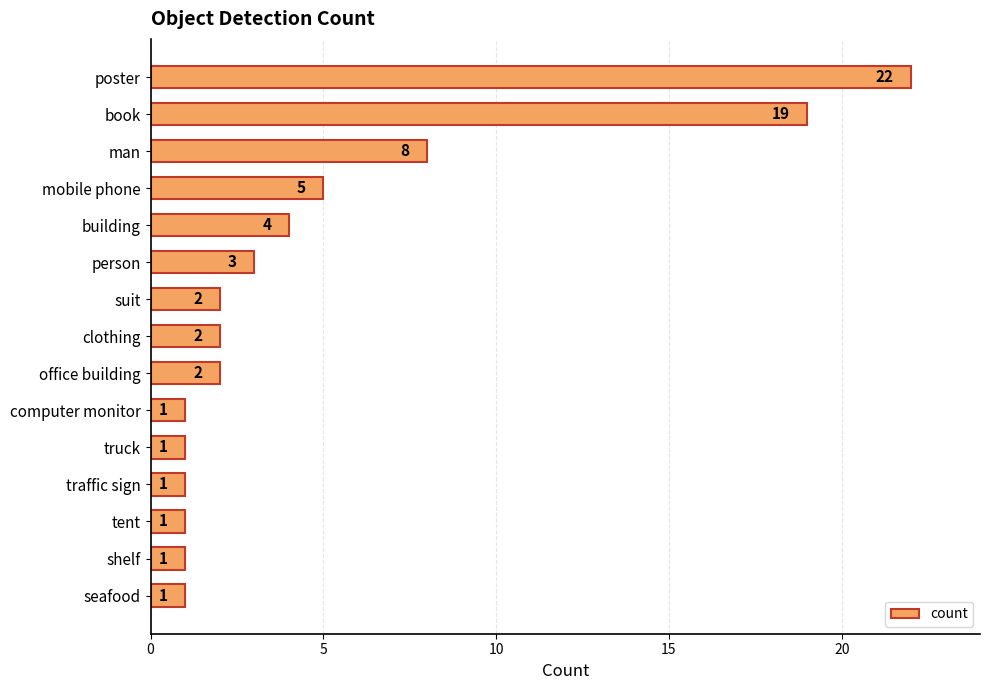

Which label corresponds to the largest value in the chart?

poster